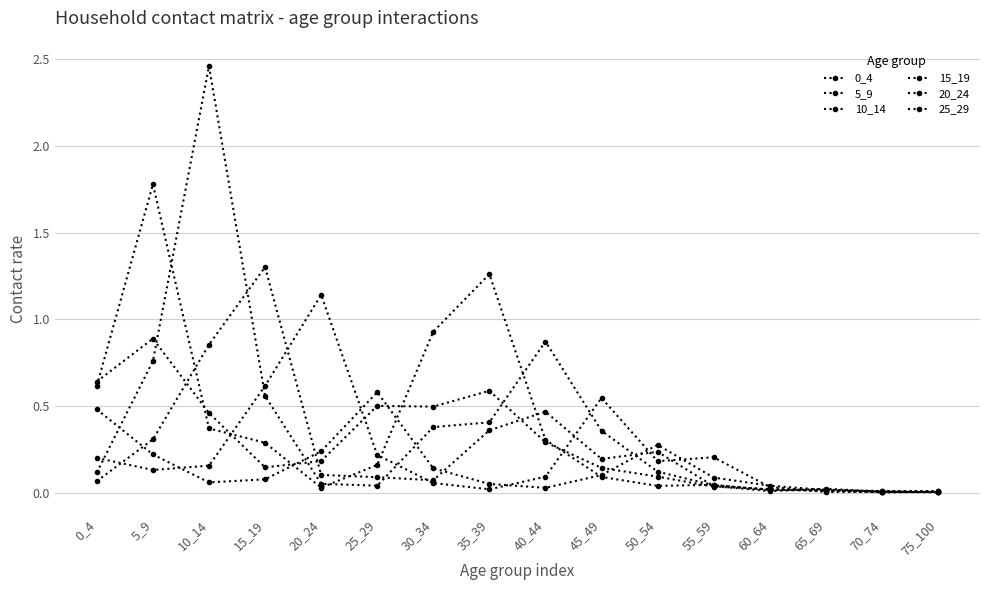

How many categories are shown in the chart?

16